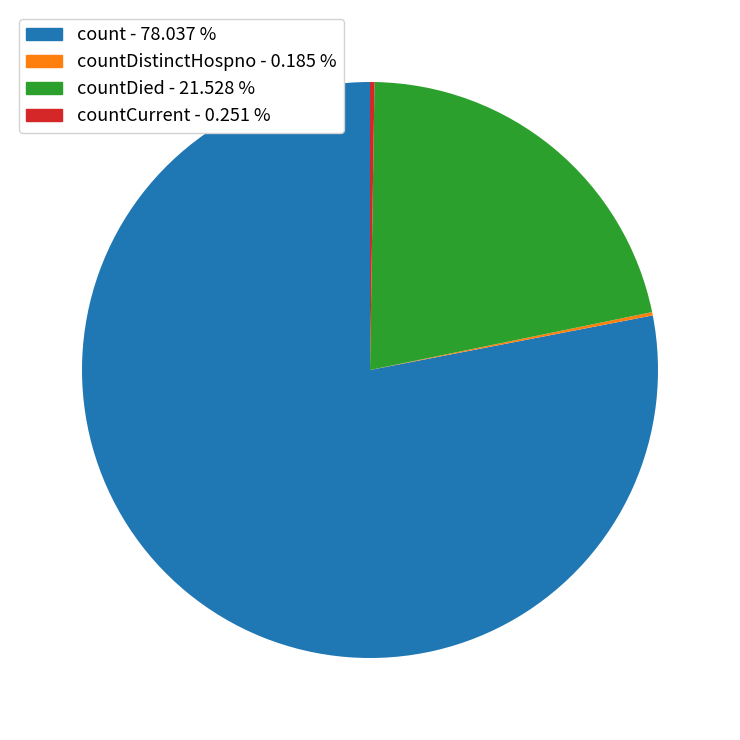

Is there a majority slice in this chart?

Yes